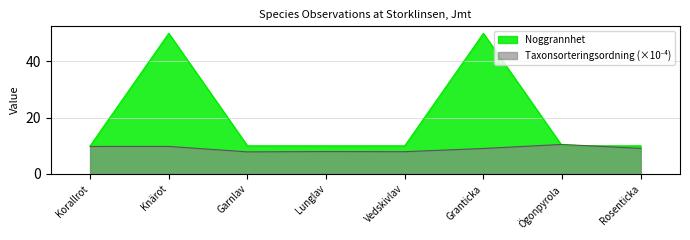

What is the total value across all series at Korallrot?

19.8